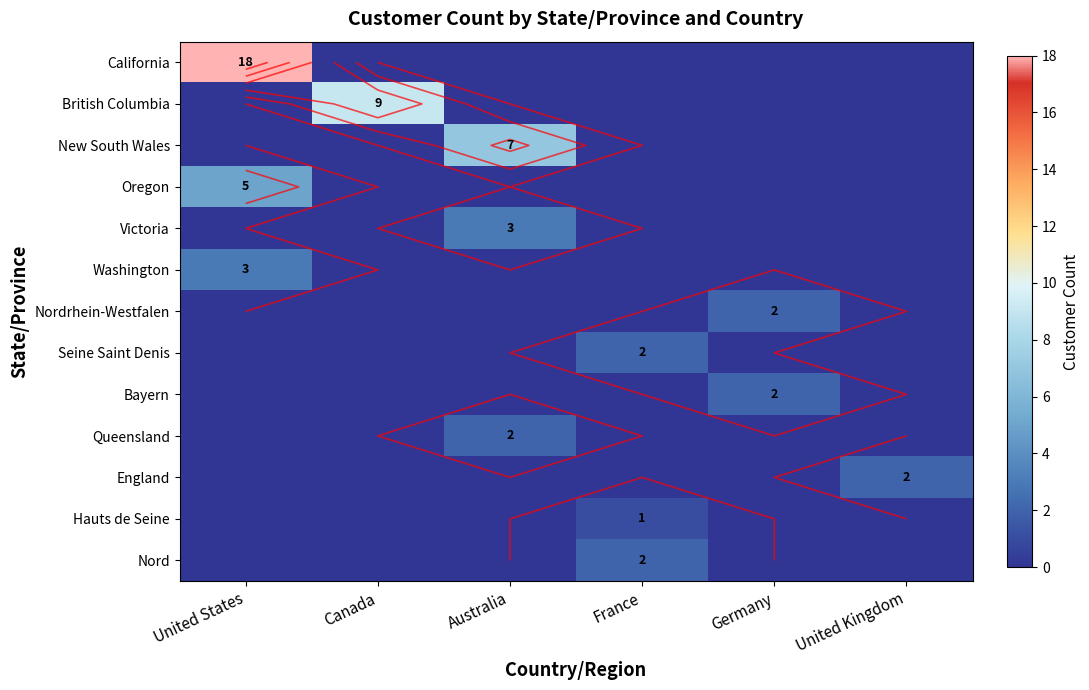

Count the Washington values in the range 0 to 1.

5